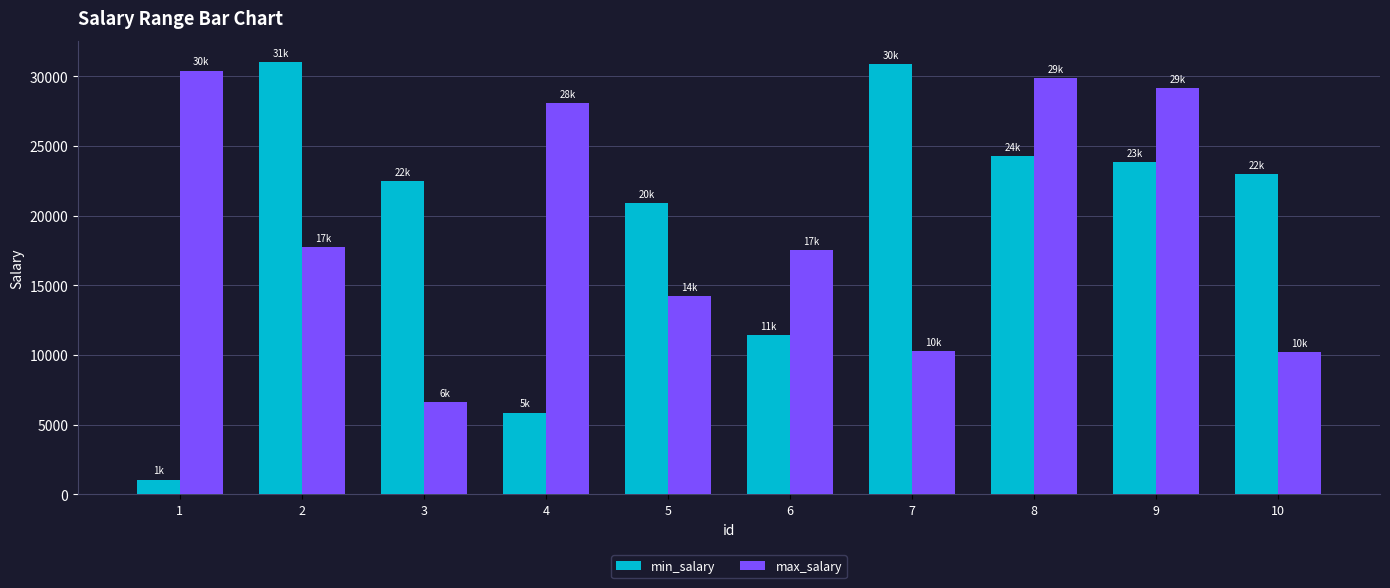

What is the spread (max minus min) of values at 4?

22209